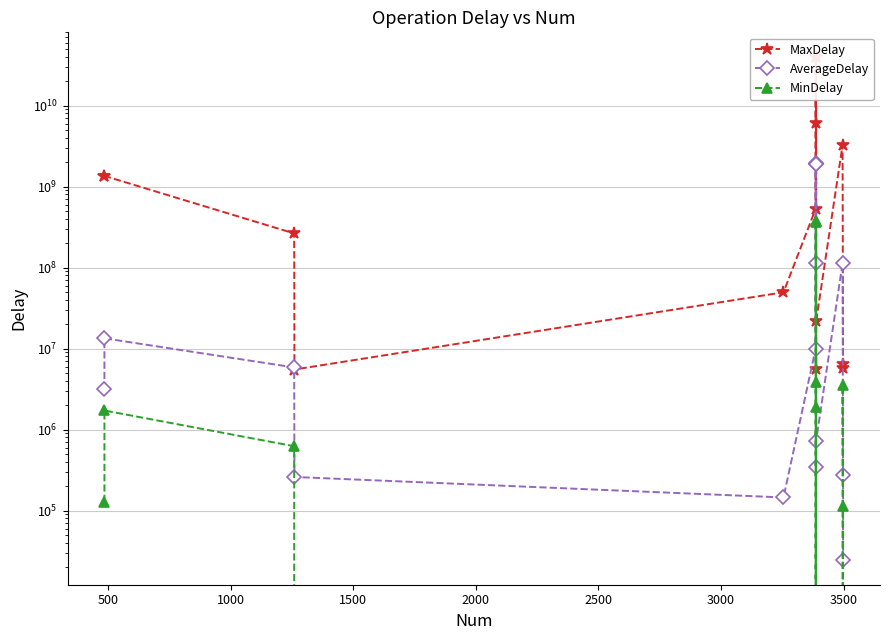

In MinDelay, how many points are lower than both neighbors (excluding endpoints)?

2